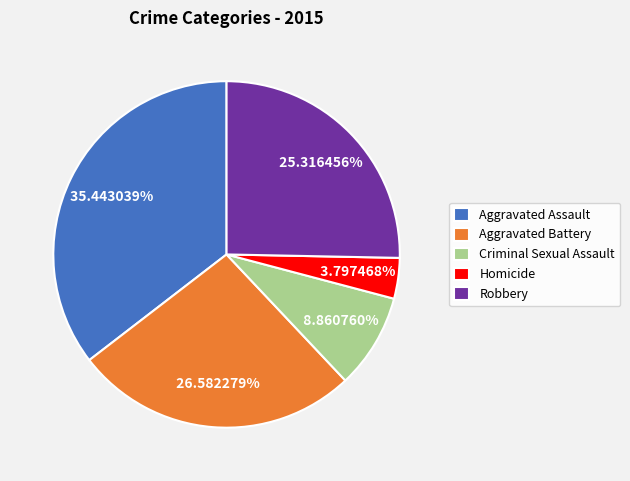

To the nearest percent, what is the average slice percentage?

20%